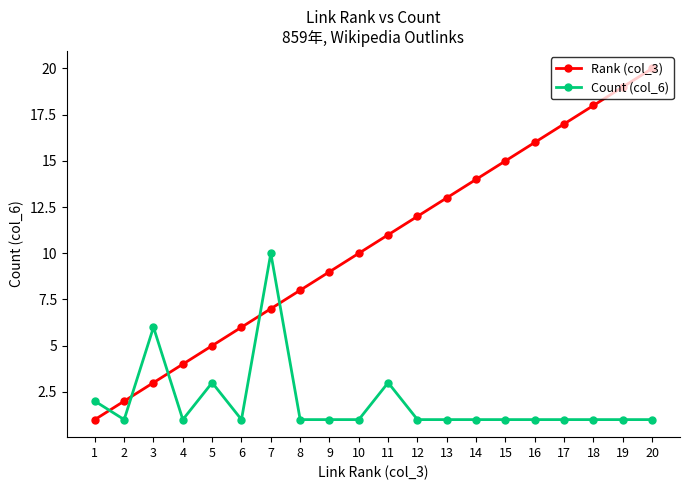

What is the difference between the second highest and second lowest values in the Count (col_6) series?

5